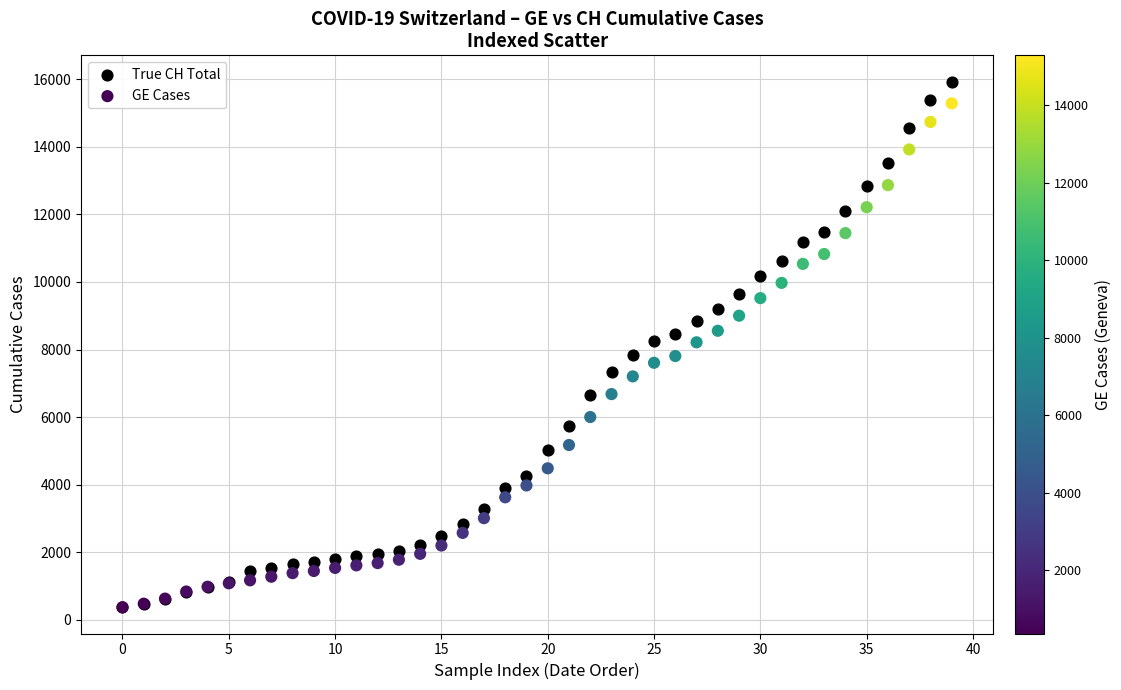

What are all the series names shown in the legend?

True CH Total, GE Cases